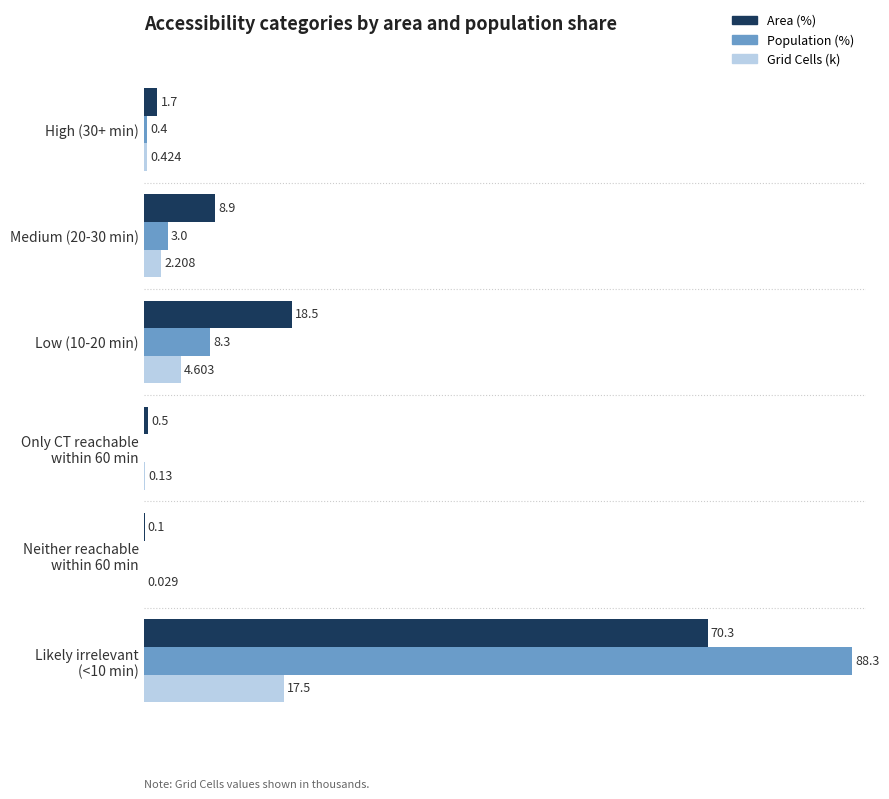

Which series changed the most between High (30+ min) and Low (10-20 min)?

Area (%)